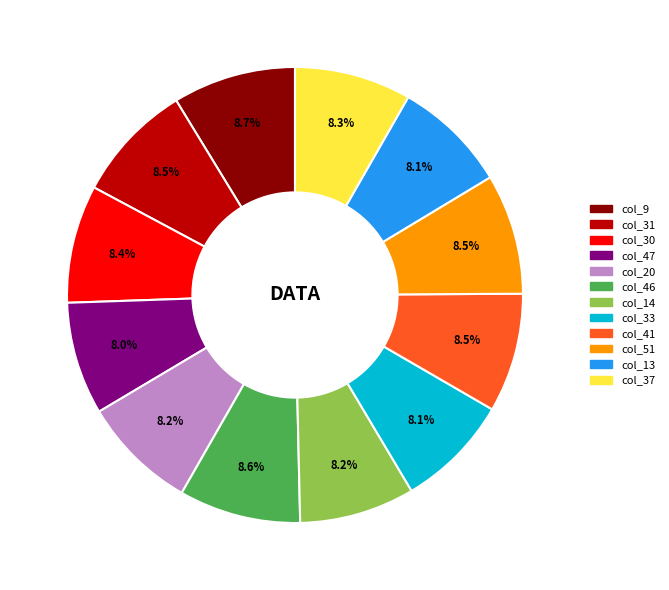

Is there a majority slice in this chart?

No